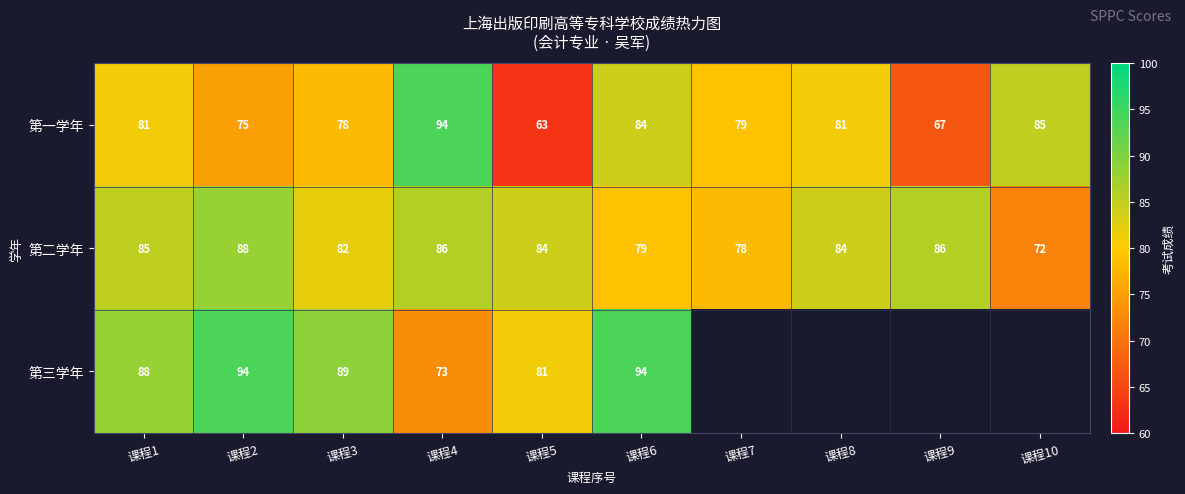

At which label is 第一学年 closest to 78?

课程3